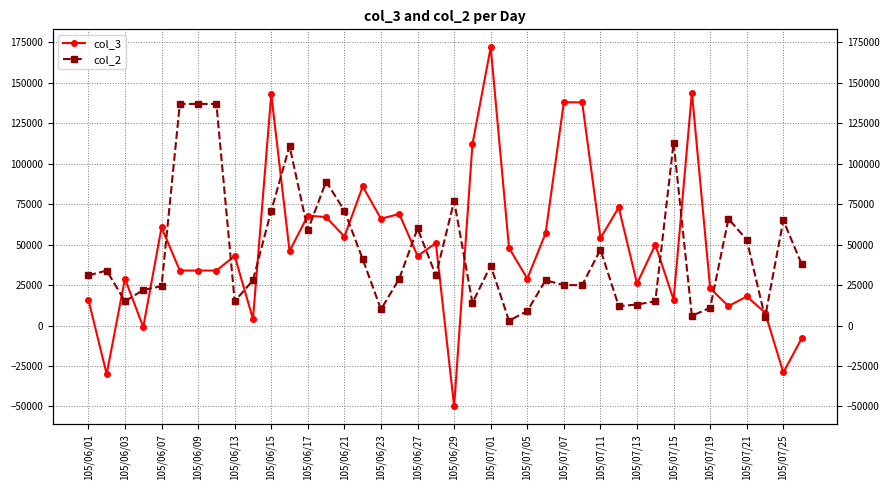

Reading left to right, what are all the values shown in this chart?

col_3: 16000	-30000	29000	-1000	60625	34000	34000	34000	43000	4000	143000	46000	68000	67000	54999	86000	66000	69000	43000	51000	-50000	112000	172000	48000	29000	57000	138000	138000	54000	73000	26000	50000	16000	144000	23000	12000	18000	8000	-29000	-8000
col_2: 31000	34000	15000	22000	24375	137000	137000	137000	15000	28000	71000	111000	59000	89000	71001	41000	10000	29000	60000	31000	77000	14000	37000	3000	9000	28000	25000	25000	47000	12000	13000	15000	113000	6000	11000	66000	53000	5000	65000	38000